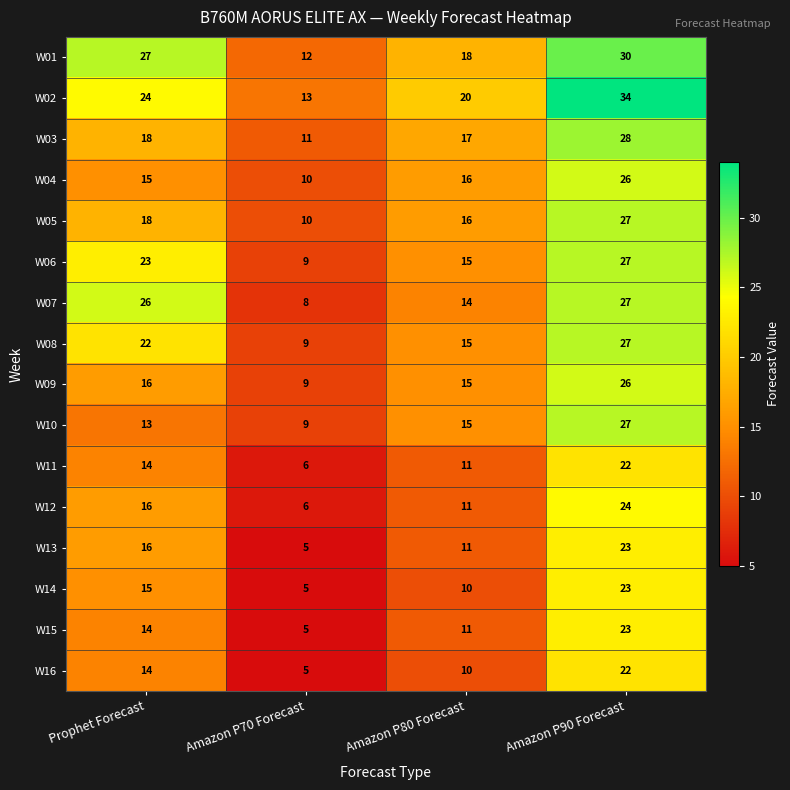

What is the difference between the W04 values at Amazon P80 Forecast and Amazon P90 Forecast?

10